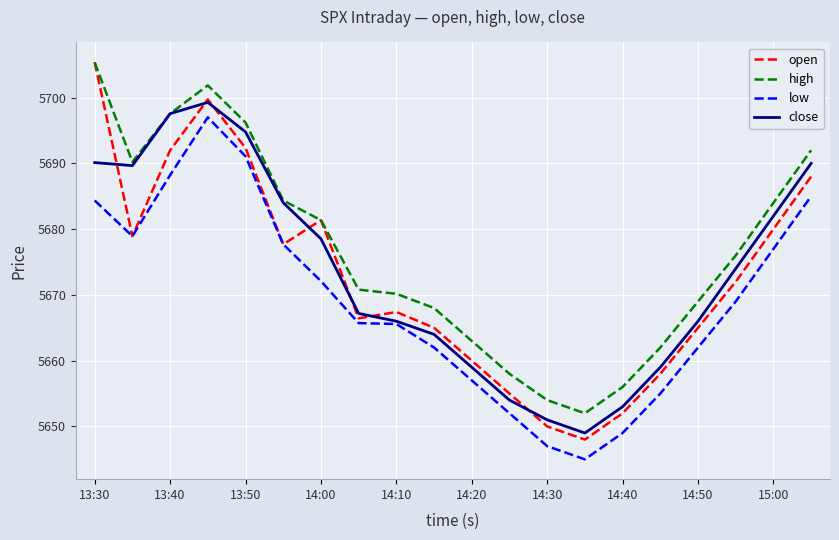

Which series has the largest total across all categories?

high